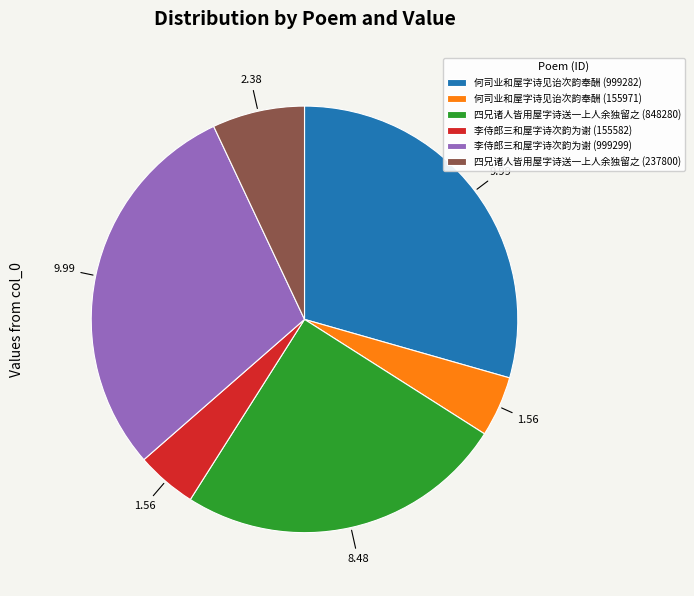

Approximately how many times larger is the value at 何司业和屋字诗见诒次韵奉酬 (999282) compared to 李侍郎三和屋字诗次韵为谢 (999299)?

1.0